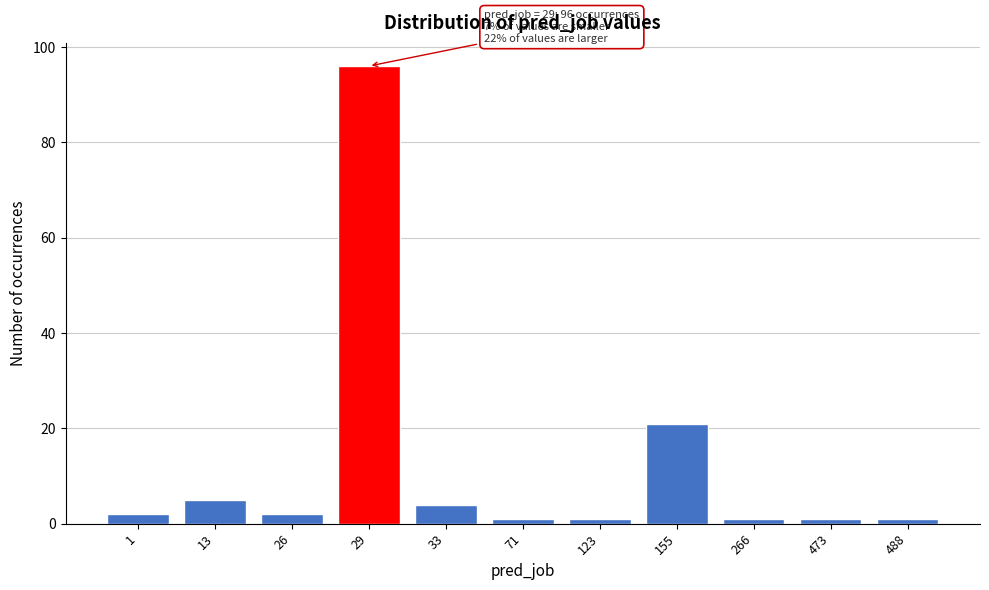

Reading left to right, what are all the values shown in this chart?

1=2	13=5	26=2	29=96	33=4	71=1	123=1	155=21	266=1	473=1	488=1